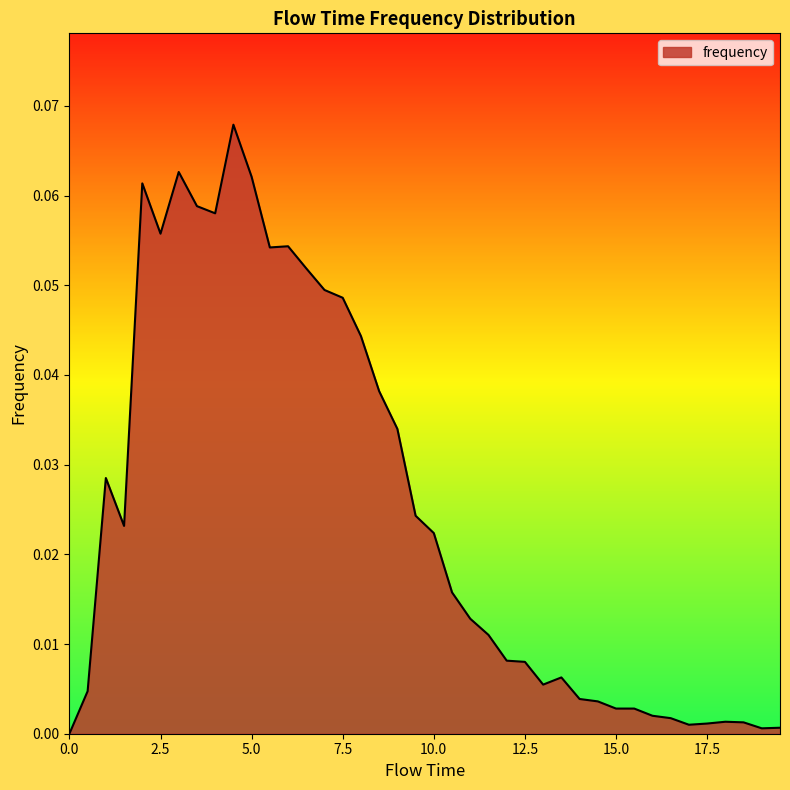

How many points are higher than both their immediate neighbors (excluding endpoints)?

7